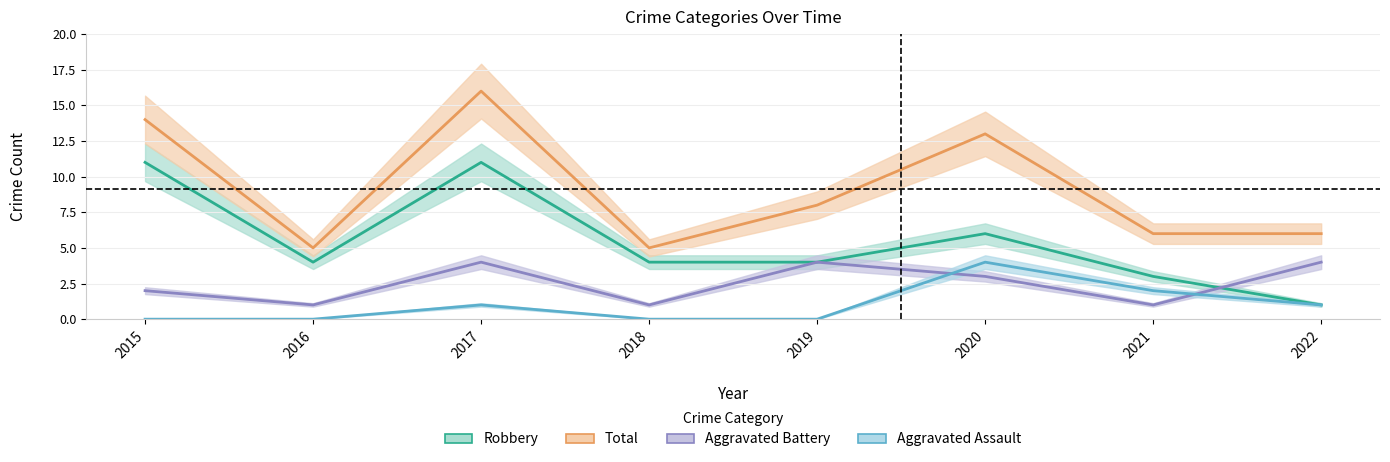

Rank the series by their average value, from lowest to highest.

Aggravated Assault, Aggravated Battery, Robbery, Total